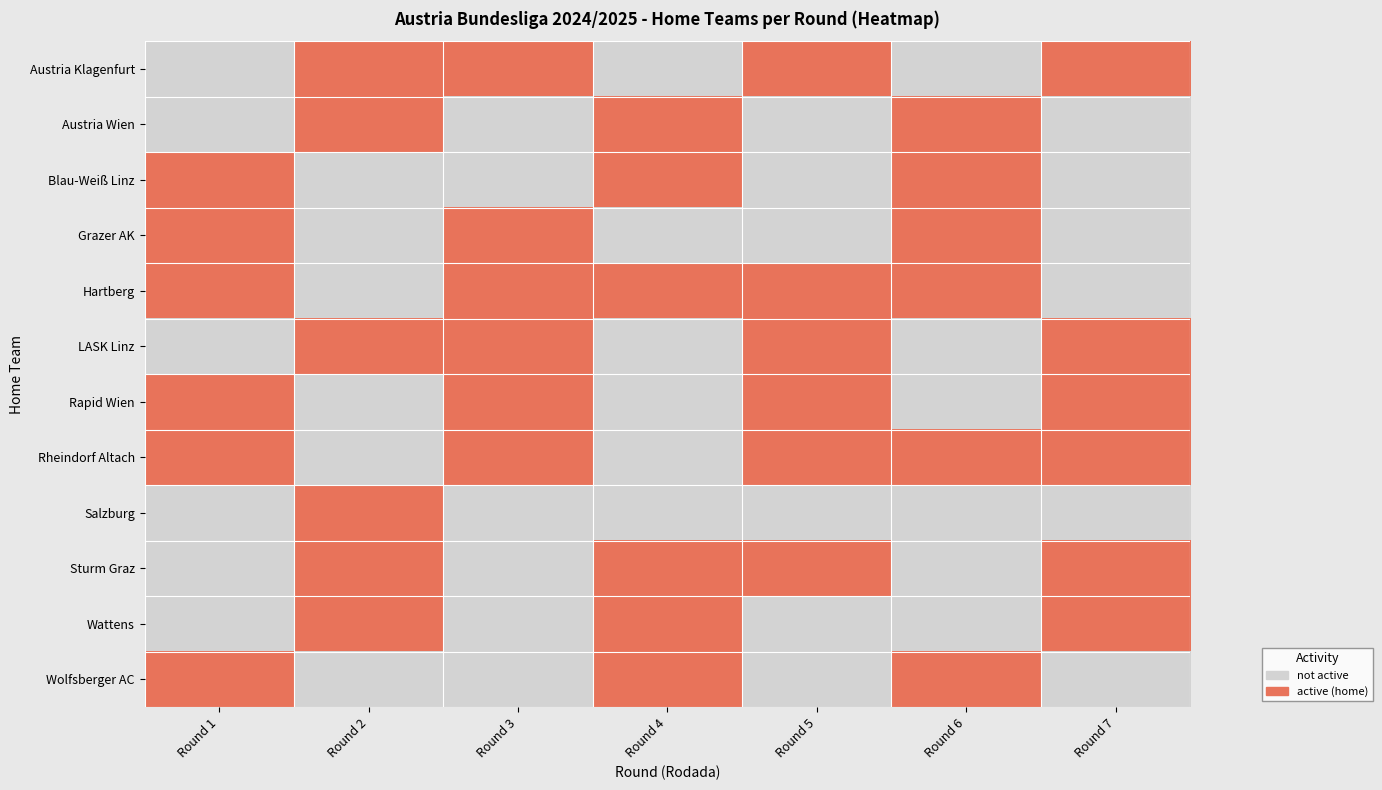

What is the total value across all series at Round 1?

6